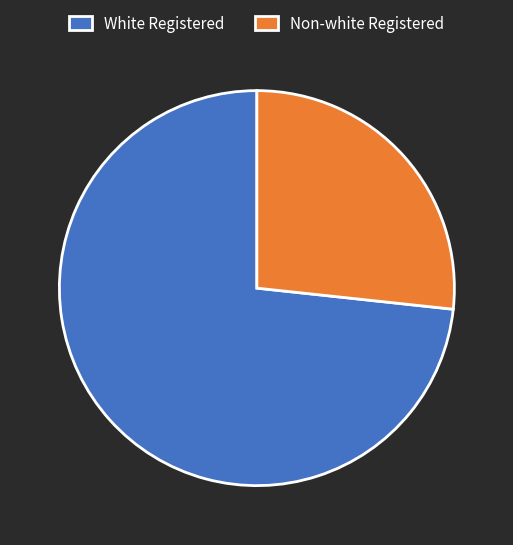

Do White Registered and Non-white Registered together represent more than half of the pie?

Yes